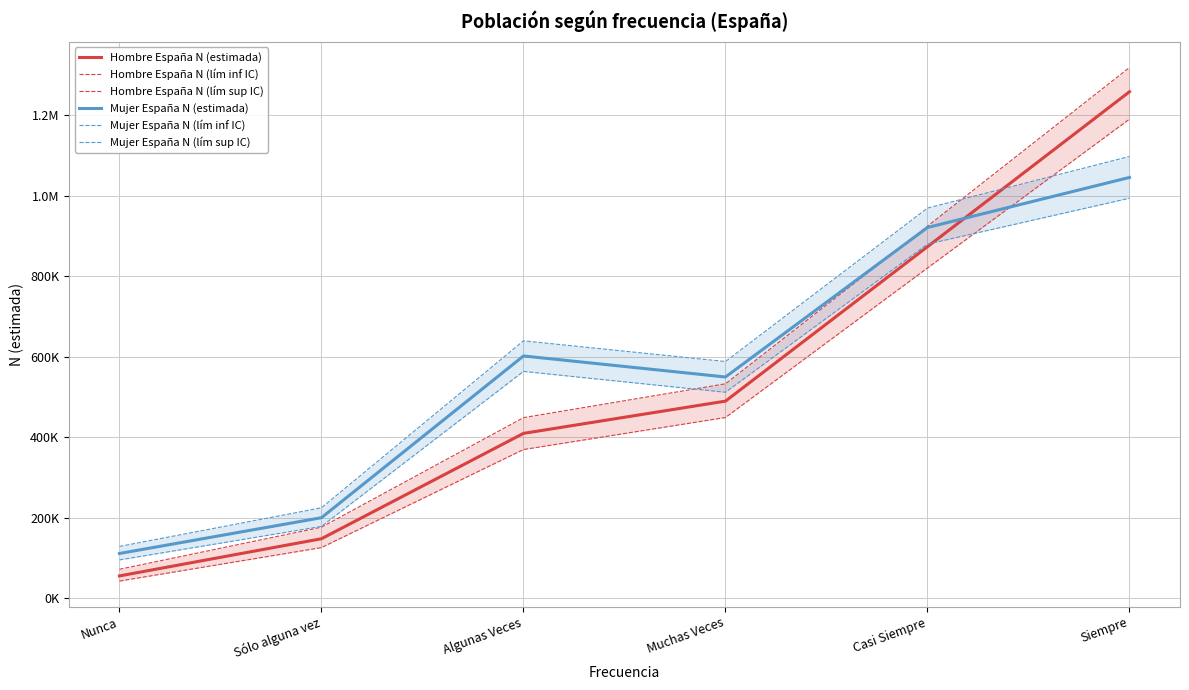

What value does the Mujer España N (estimada) series have at Nunca?

110596